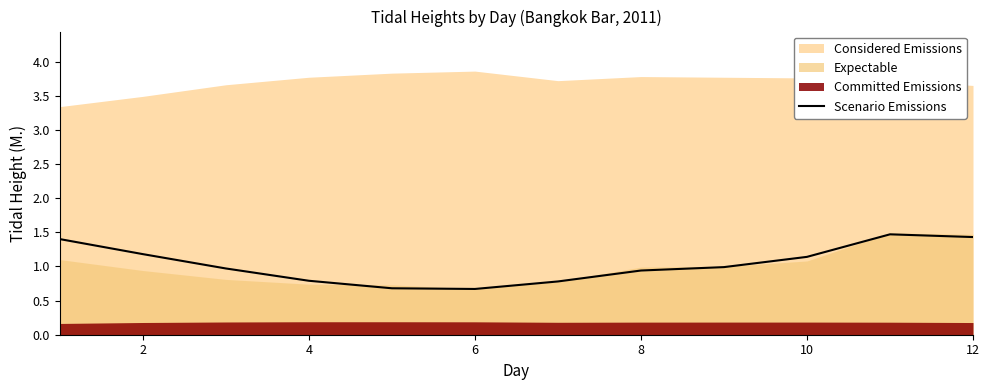

What is the highest value of the Scenario Emissions series?

1.5